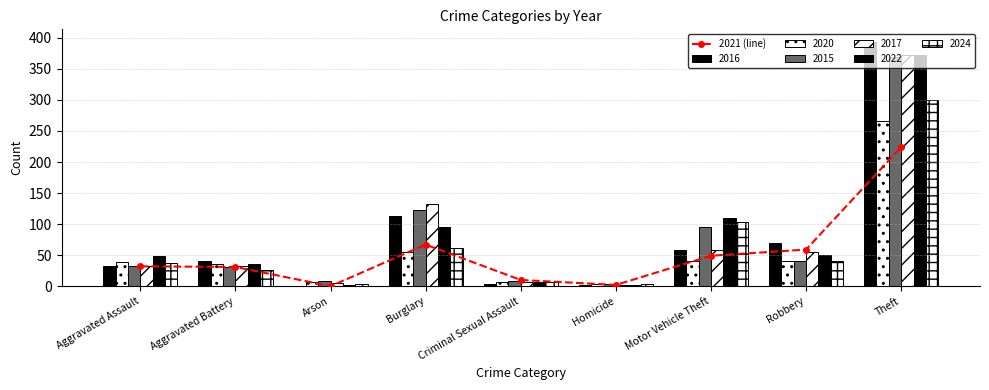

What is the difference between the maximum and second lowest values?

222